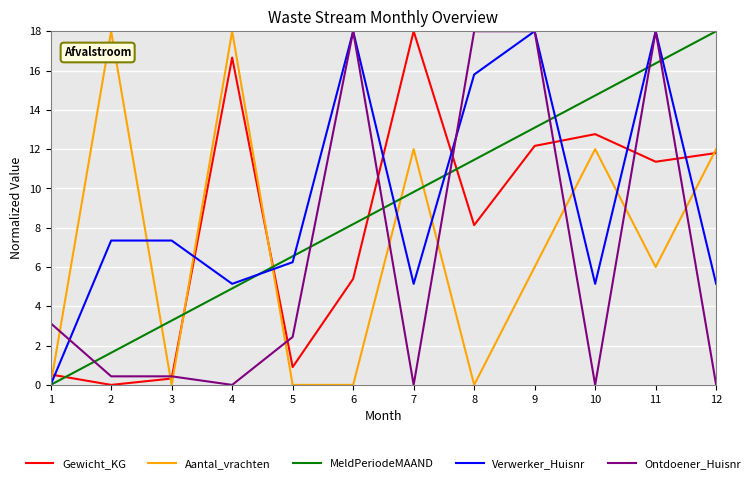

How many intersections are there between Aantal_vrachten and Ontdoener_Huisnr?

9